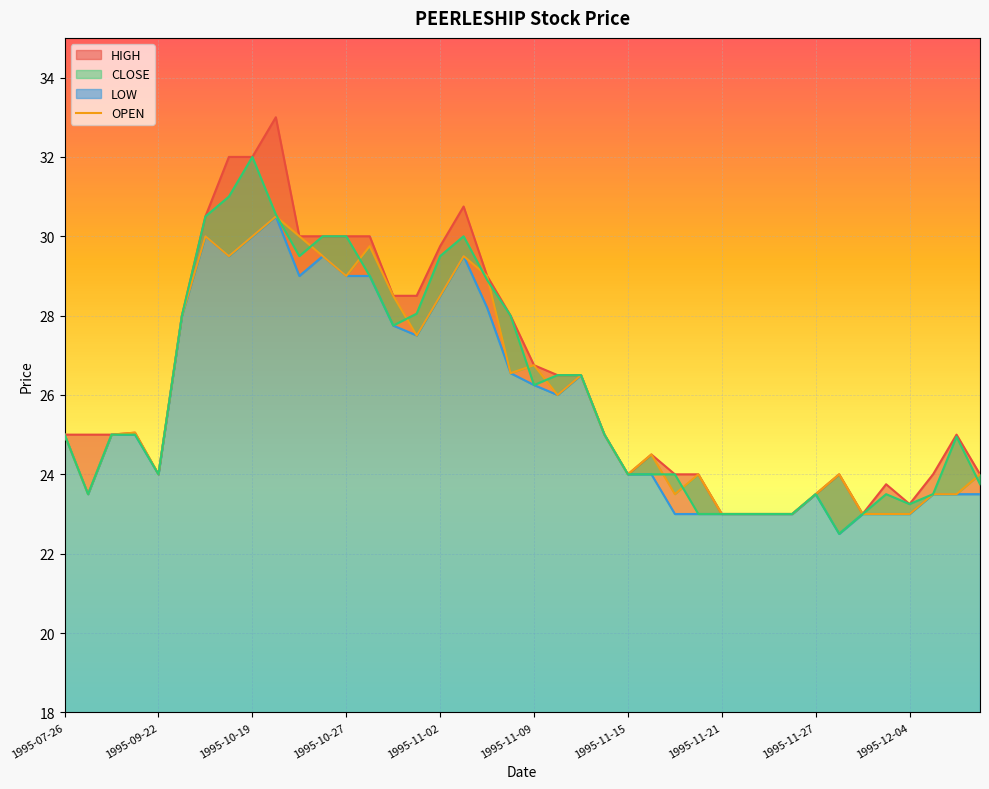

True or false: there are more than 2 points higher than both neighbors.

True